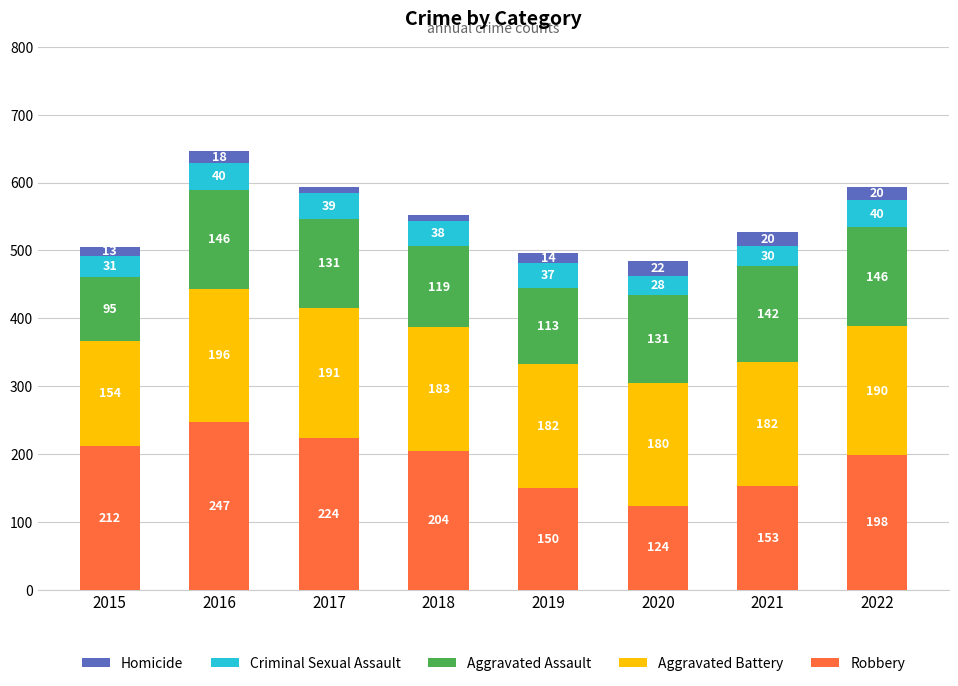

True or false: Robbery has a value of 51 at 2017.

False